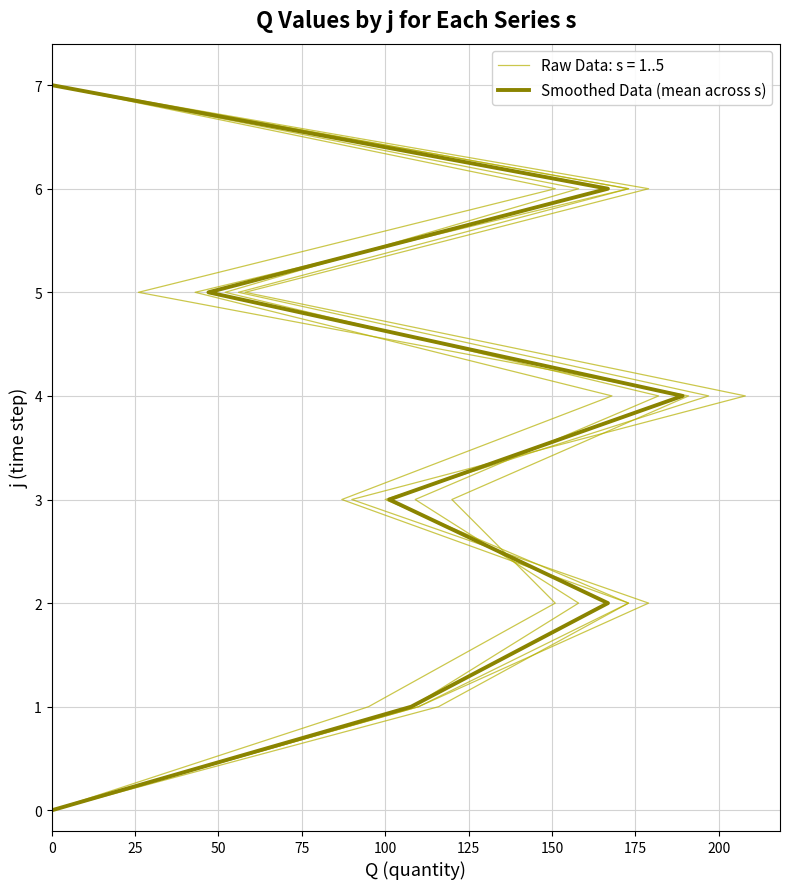

Which has a higher value, 0 or 50?

50